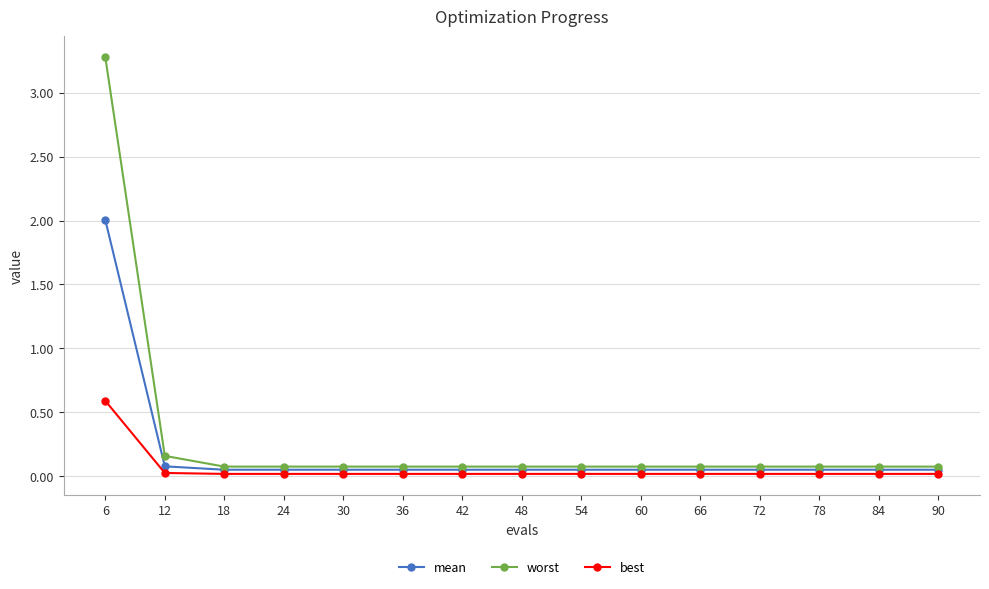

Does the chart display data point markers on the line(s)?

Yes